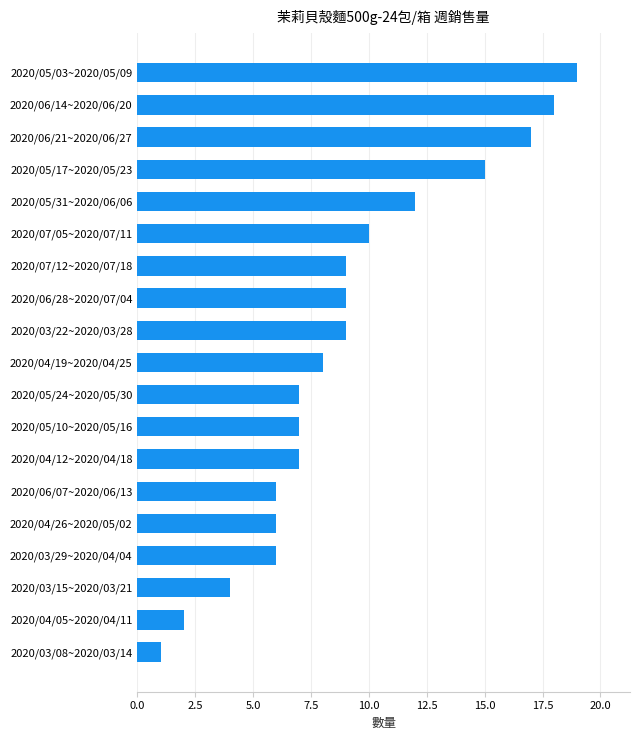

At which category does the chart reach its peak across all series?

2020/05/03~2020/05/09